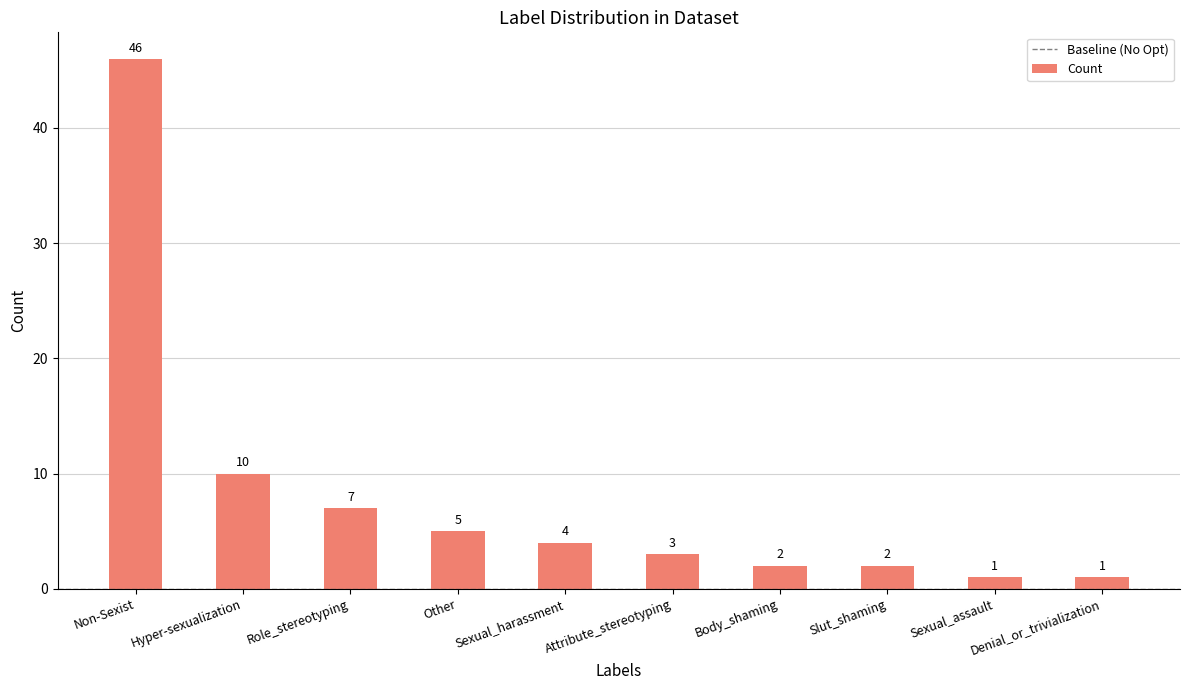

What is the smallest value displayed?

1